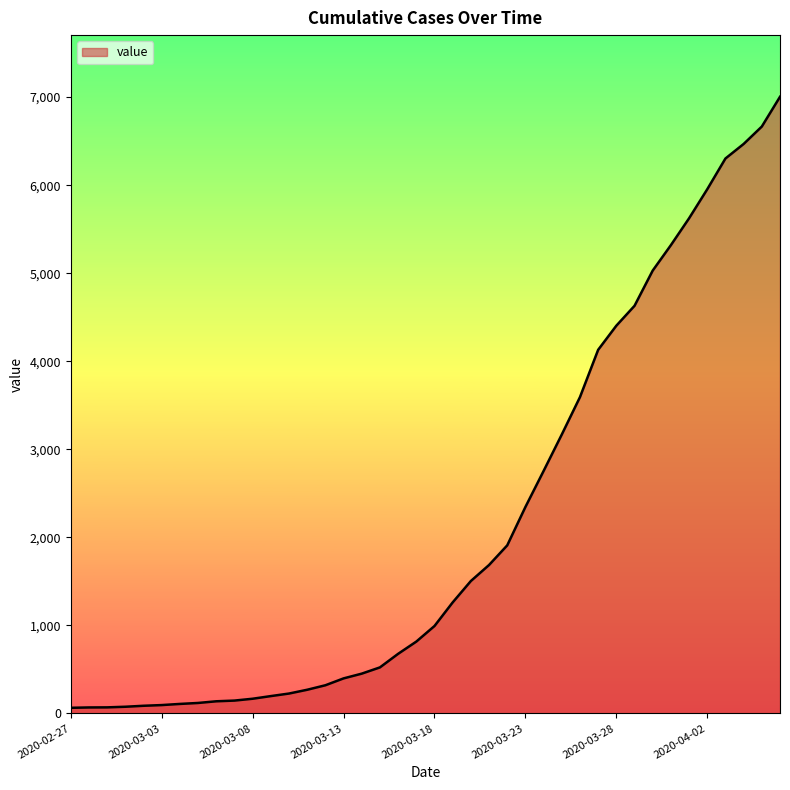

What is the difference between the maximum and second lowest values?

6936